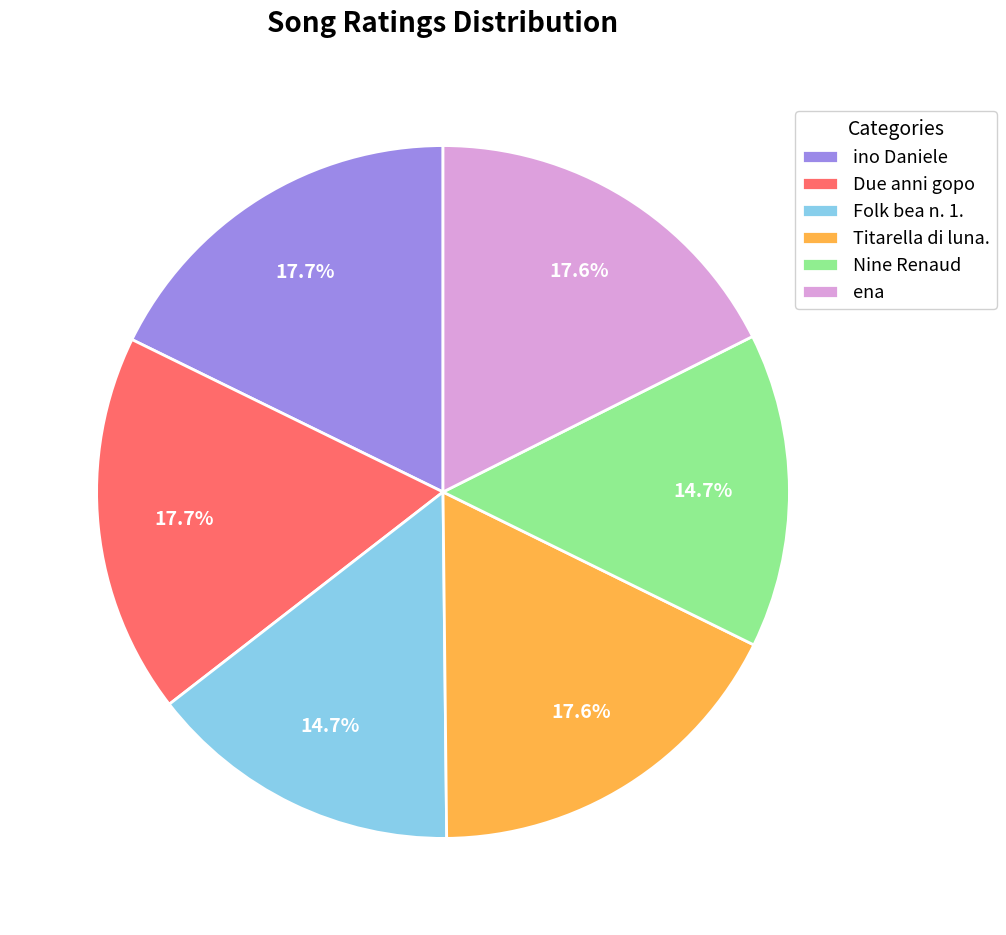

How many slices are in this pie chart?

6